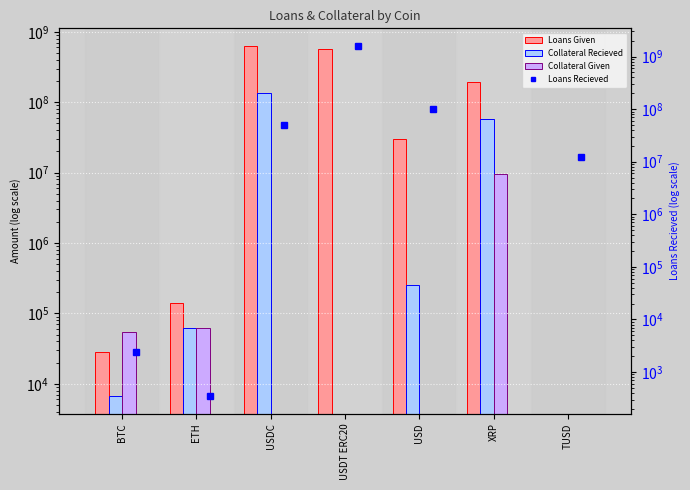

What is the spread (max minus min) of values at USDC?

632940000.0